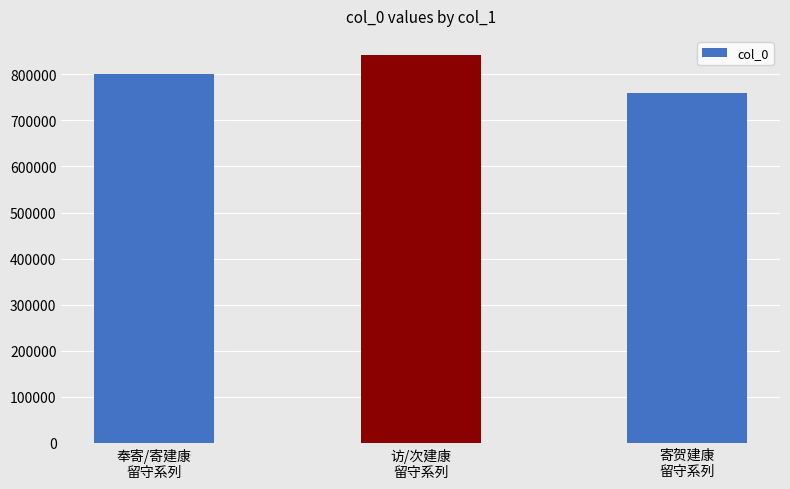

What is the difference between the maximum and second lowest values?

40231.9